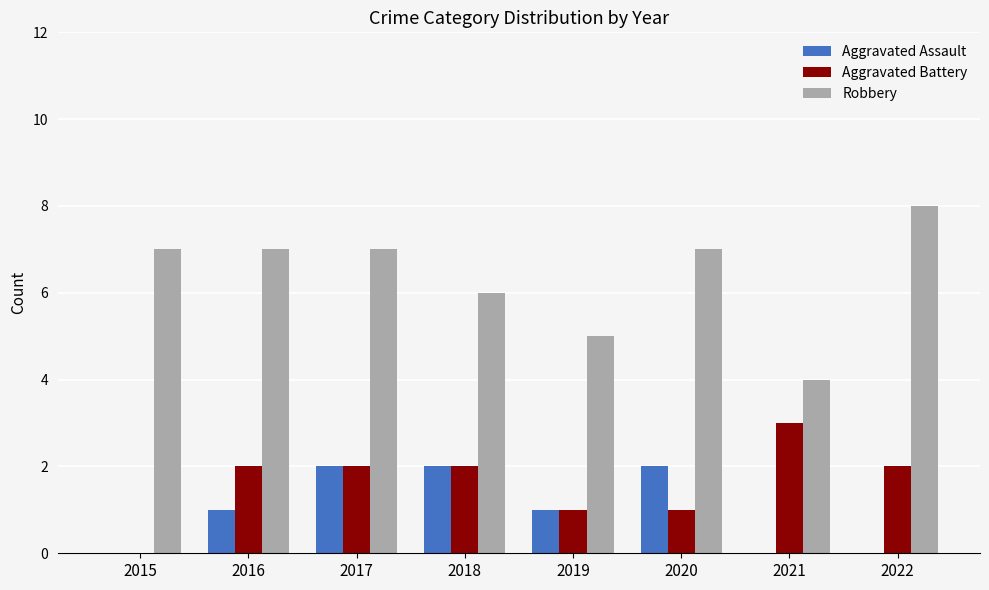

The value of Aggravated Assault at 2022 is 0. True or false?

True